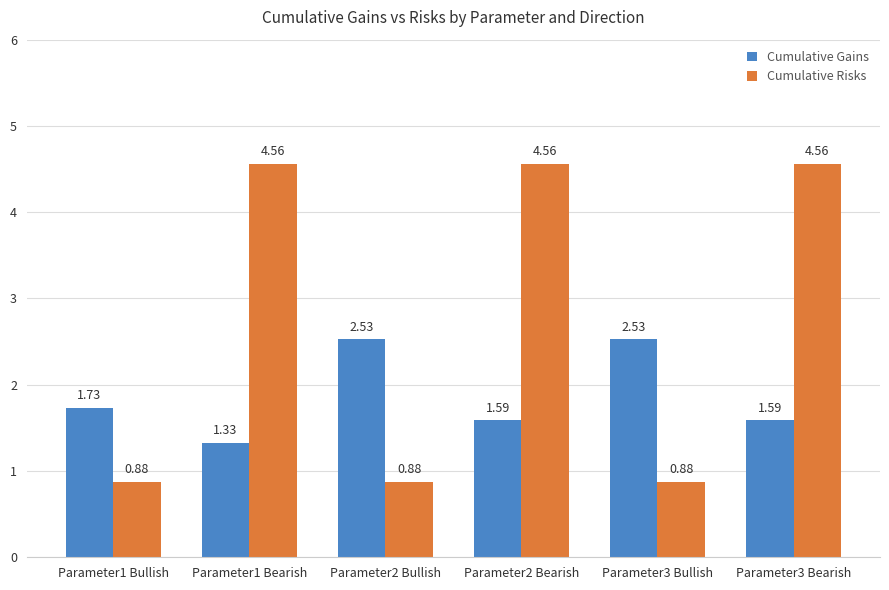

What is the difference between the Cumulative Gains values at Parameter2 Bearish and Parameter1 Bullish?

0.1